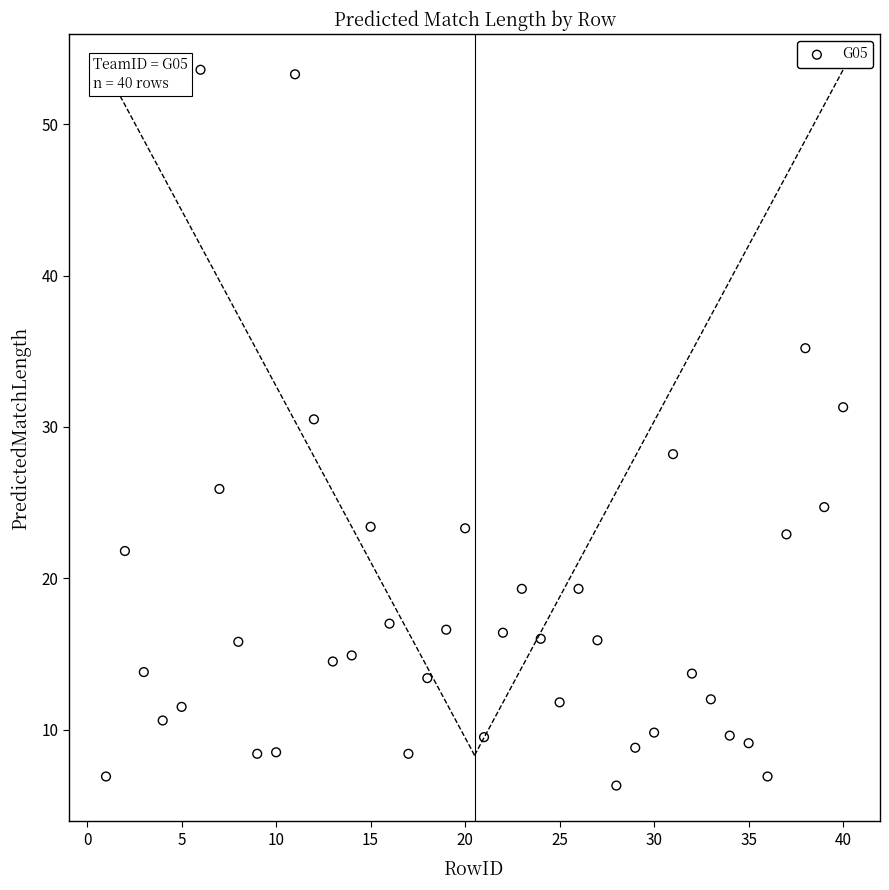

What Y value in the scatter plot is closest to 29?

28.2